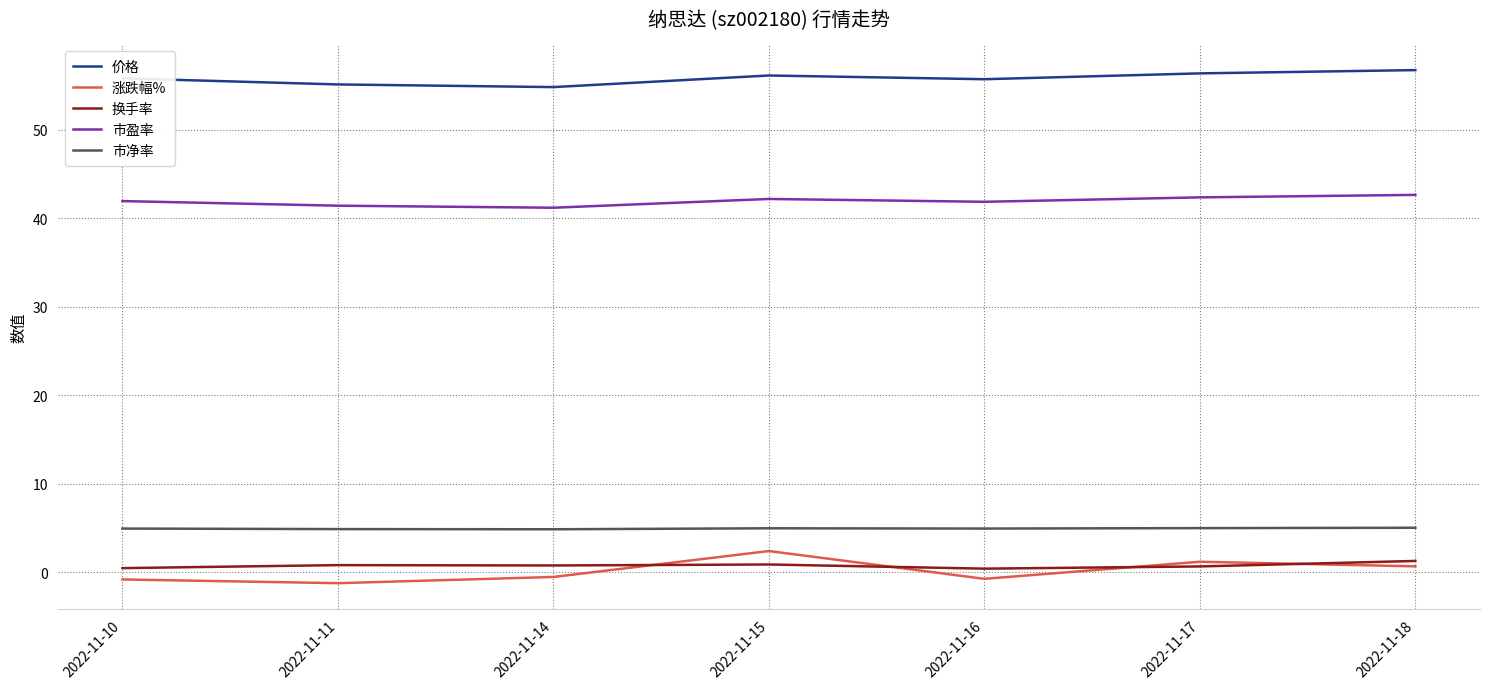

Is it true that 市净率 equals 2.8 at 2022-11-16?

False